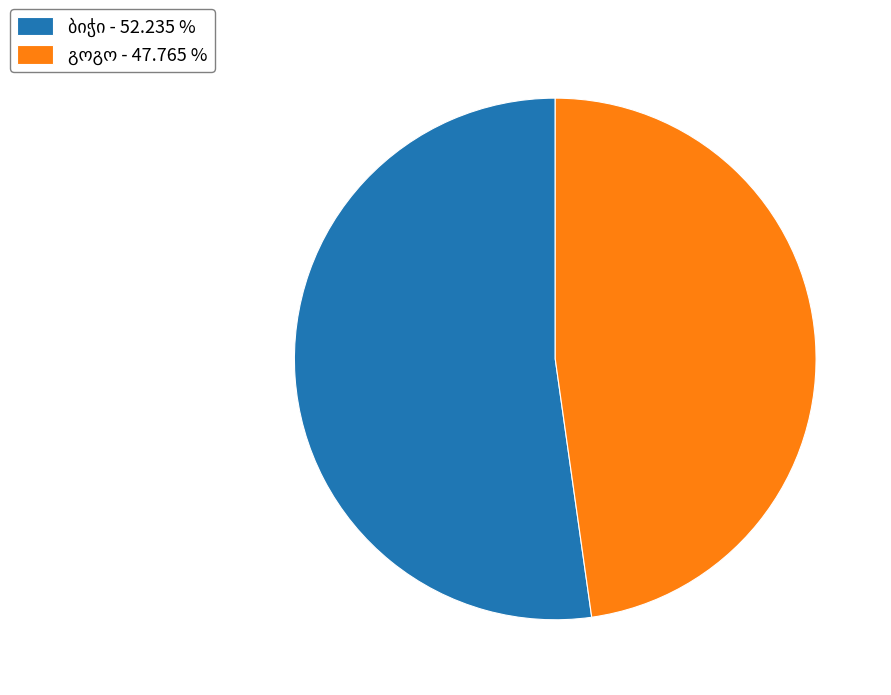

Is there a majority slice in this chart?

Yes